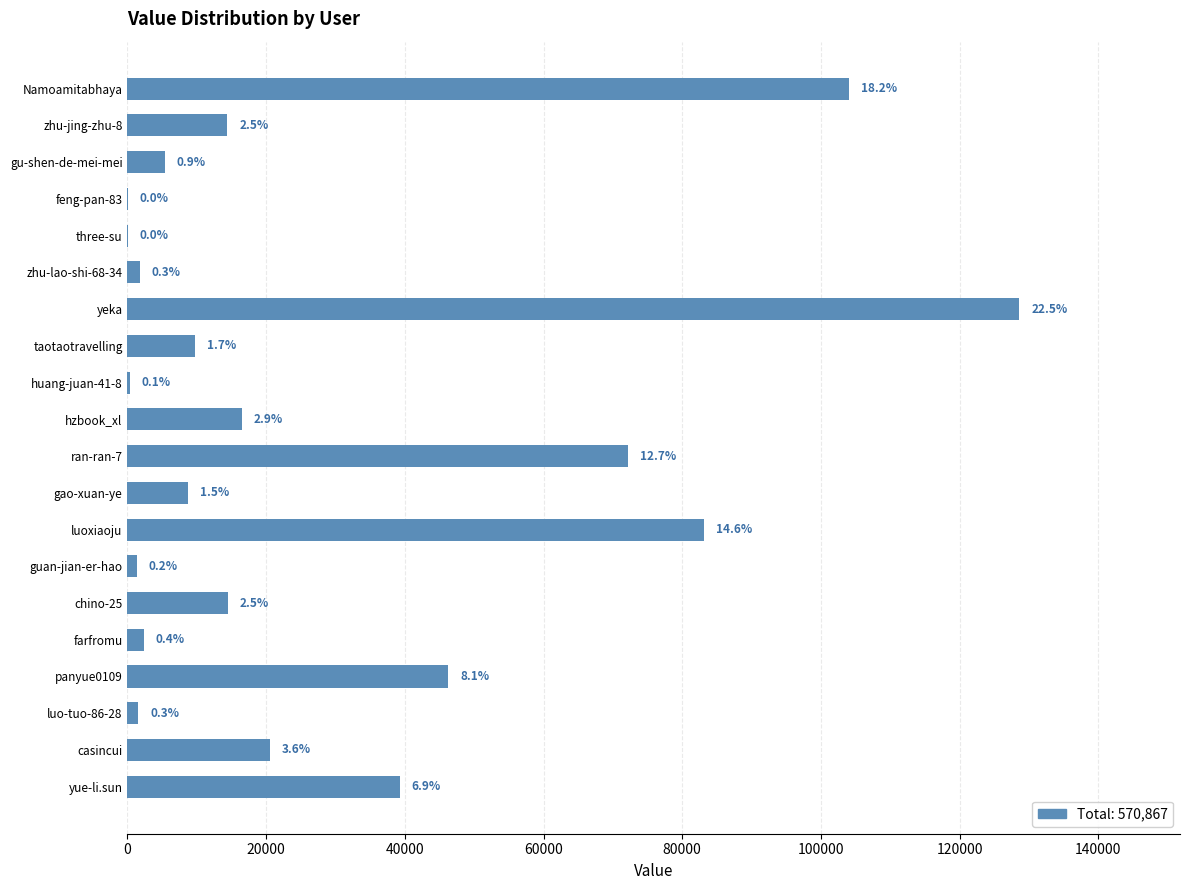

Are the bars horizontal?

Yes